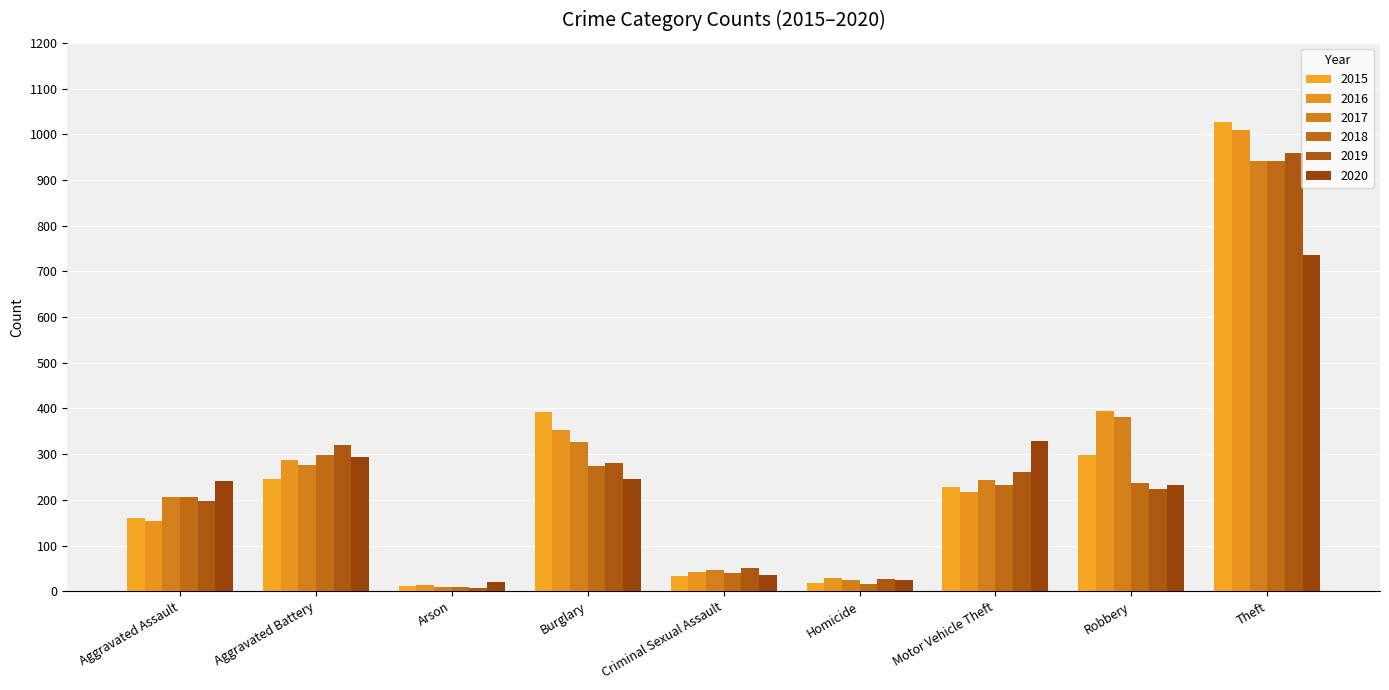

Reading left to right, what are all the values shown in this chart?

2015: Aggravated Assault=160	Aggravated Battery=246	Arson=11	Burglary=393	Criminal Sexual Assault=34	Homicide=17	Motor Vehicle Theft=228	Robbery=297	Theft=1027
2016: Aggravated Assault=154	Aggravated Battery=288	Arson=13	Burglary=352	Criminal Sexual Assault=43	Homicide=29	Motor Vehicle Theft=218	Robbery=394	Theft=1009
2017: Aggravated Assault=207	Aggravated Battery=277	Arson=9	Burglary=327	Criminal Sexual Assault=47	Homicide=24	Motor Vehicle Theft=243	Robbery=381	Theft=941
2018: Aggravated Assault=206	Aggravated Battery=297	Arson=9	Burglary=273	Criminal Sexual Assault=40	Homicide=15	Motor Vehicle Theft=232	Robbery=237	Theft=941
2019: Aggravated Assault=197	Aggravated Battery=321	Arson=8	Burglary=281	Criminal Sexual Assault=51	Homicide=27	Motor Vehicle Theft=260	Robbery=224	Theft=959
2020: Aggravated Assault=242	Aggravated Battery=294	Arson=20	Burglary=245	Criminal Sexual Assault=35	Homicide=24	Motor Vehicle Theft=328	Robbery=233	Theft=736